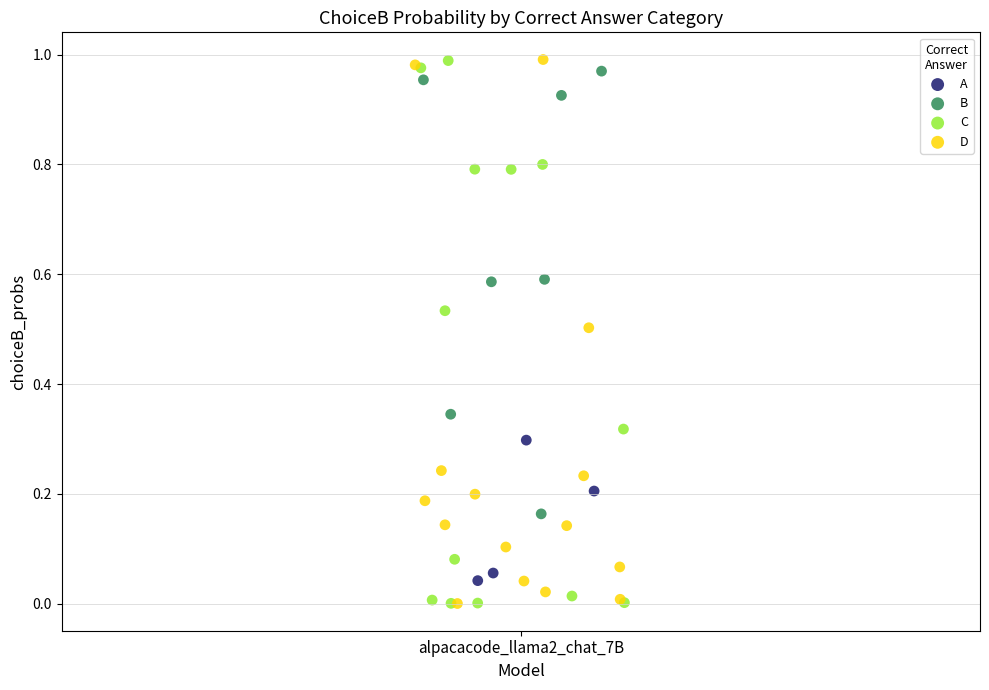

What are all the series names shown in the legend?

A, B, C, D